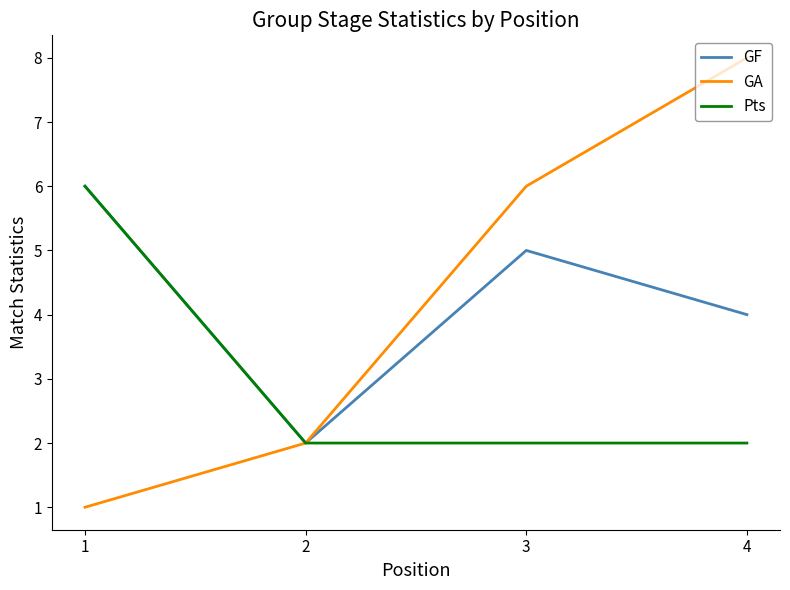

At which category is the sum across all series the highest?

4